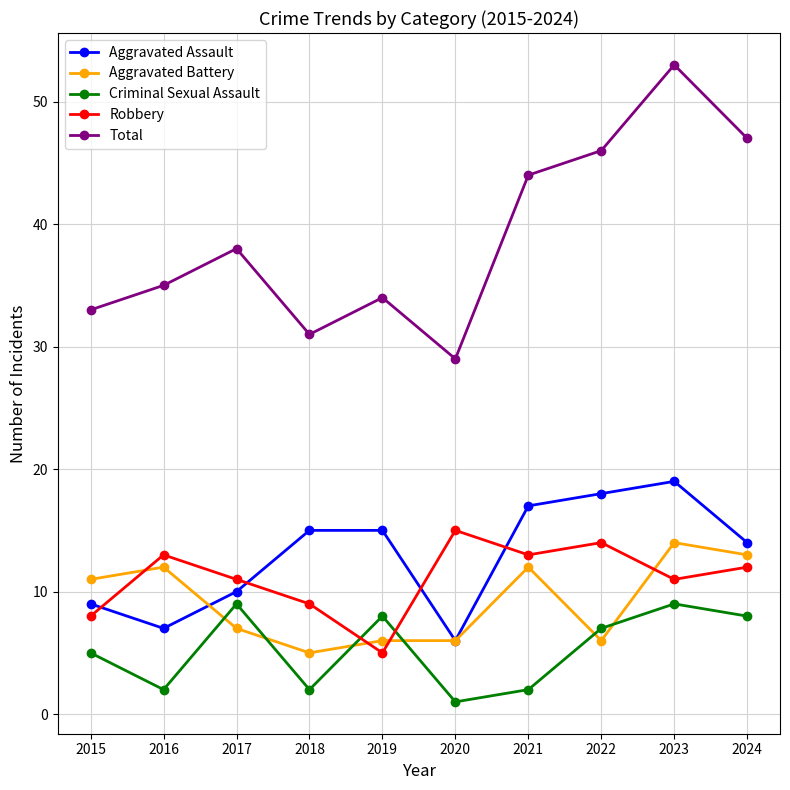

What is the difference between the highest and lowest values at 2017?

31